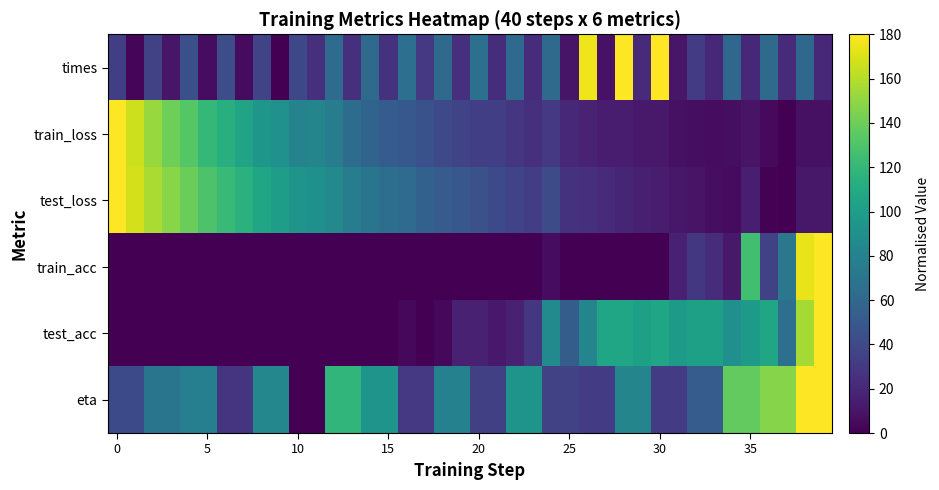

What is the greatest value displayed?

180.0